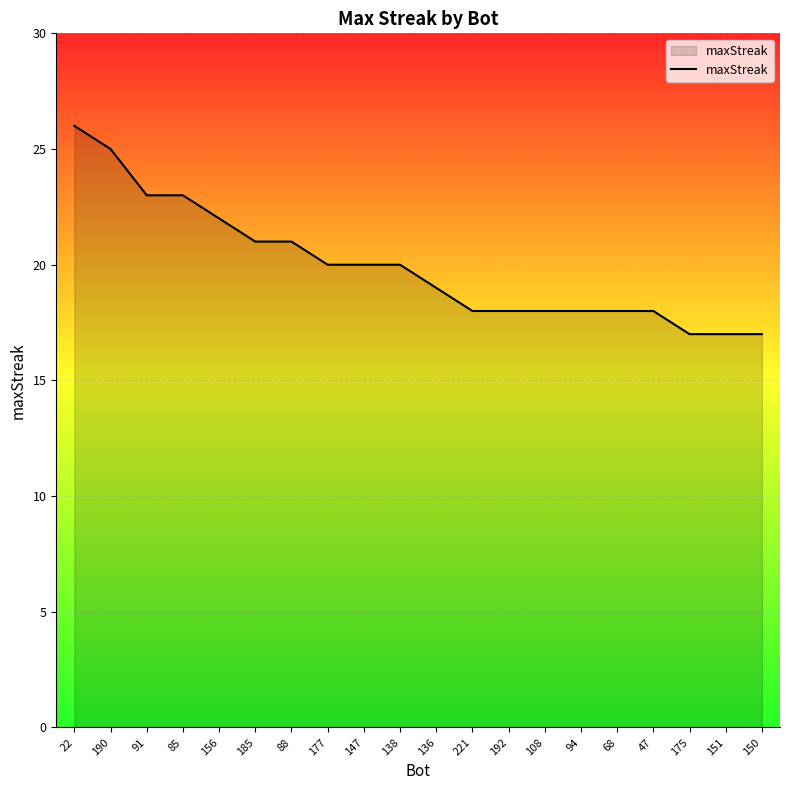

Reading left to right, list all the values displayed in this chart.

26	25	23	23	22	21	21	20	20	20	19	18	18	18	18	18	18	17	17	17